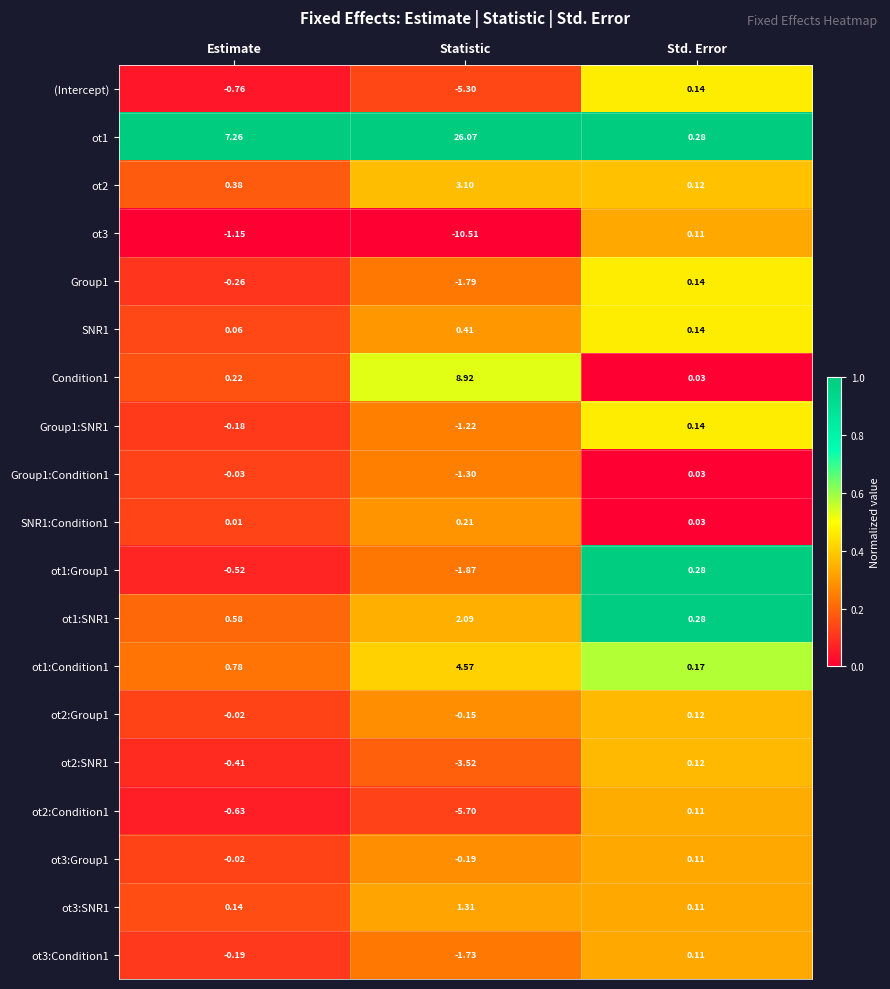

Rank the categories by ot2:SNR1 value from lowest to highest.

Statistic, Estimate, Std. Error